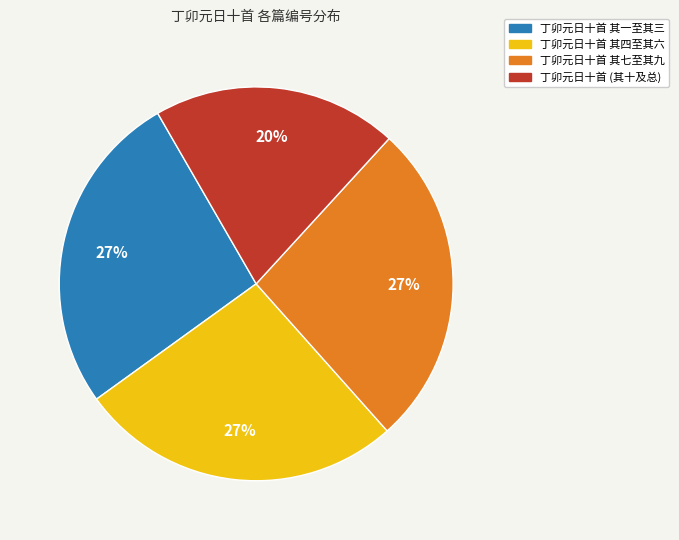

How many slices are in this pie chart?

4